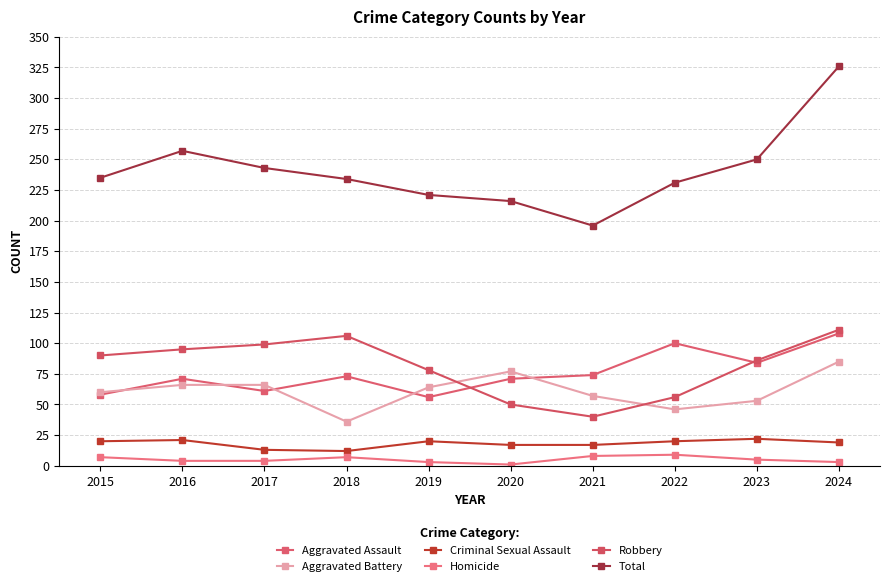

What is the sum of all Robbery values?

811